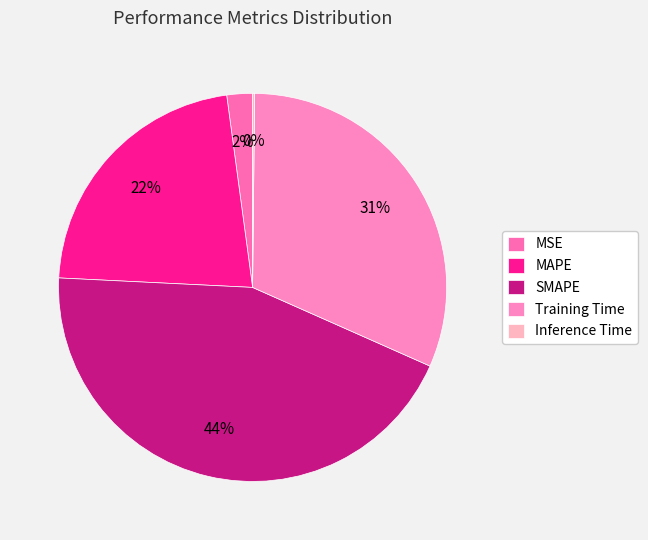

To the nearest percent, what portion does MAPE represent?

22%